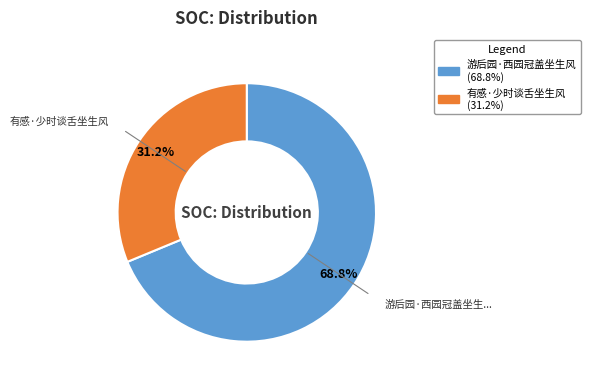

Combined, do 游后园·西园冠盖坐生风 and 有感·少时谈舌坐生风 account for over 50%?

Yes